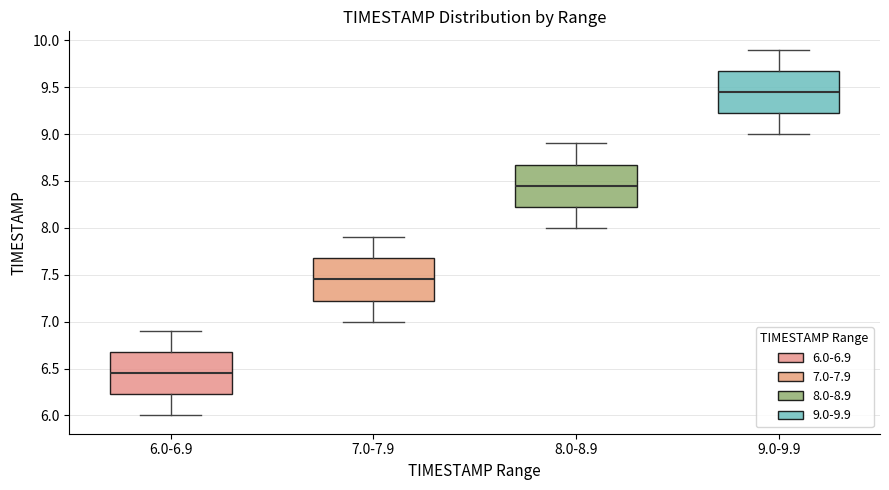

Reading left to right, read every box against the y-axis: the position of its median line, the range the box covers, and the ends of its whiskers. The values are not printed on the chart, so give them approximately, as read against the axis.

6.0-6.9: median 6.45, box 6.25 to 6.70, whiskers 6.00 to 6.90
7.0-7.9: median 7.45, box 7.25 to 7.70, whiskers 7.00 to 7.90
8.0-8.9: median 8.45, box 8.25 to 8.70, whiskers 8.00 to 8.90
9.0-9.9: median 9.45, box 9.25 to 9.70, whiskers 9.00 to 9.90